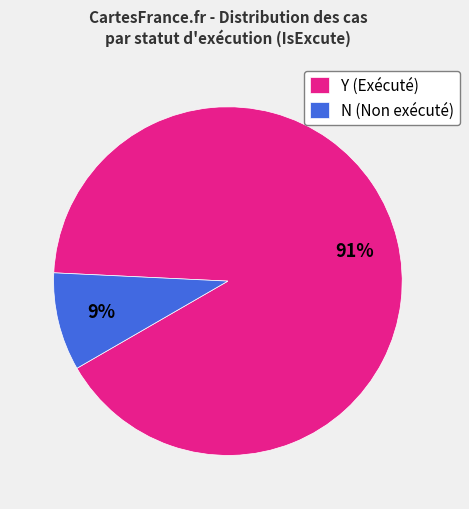

To the nearest percent, what percentage of the pie is Y?

91%